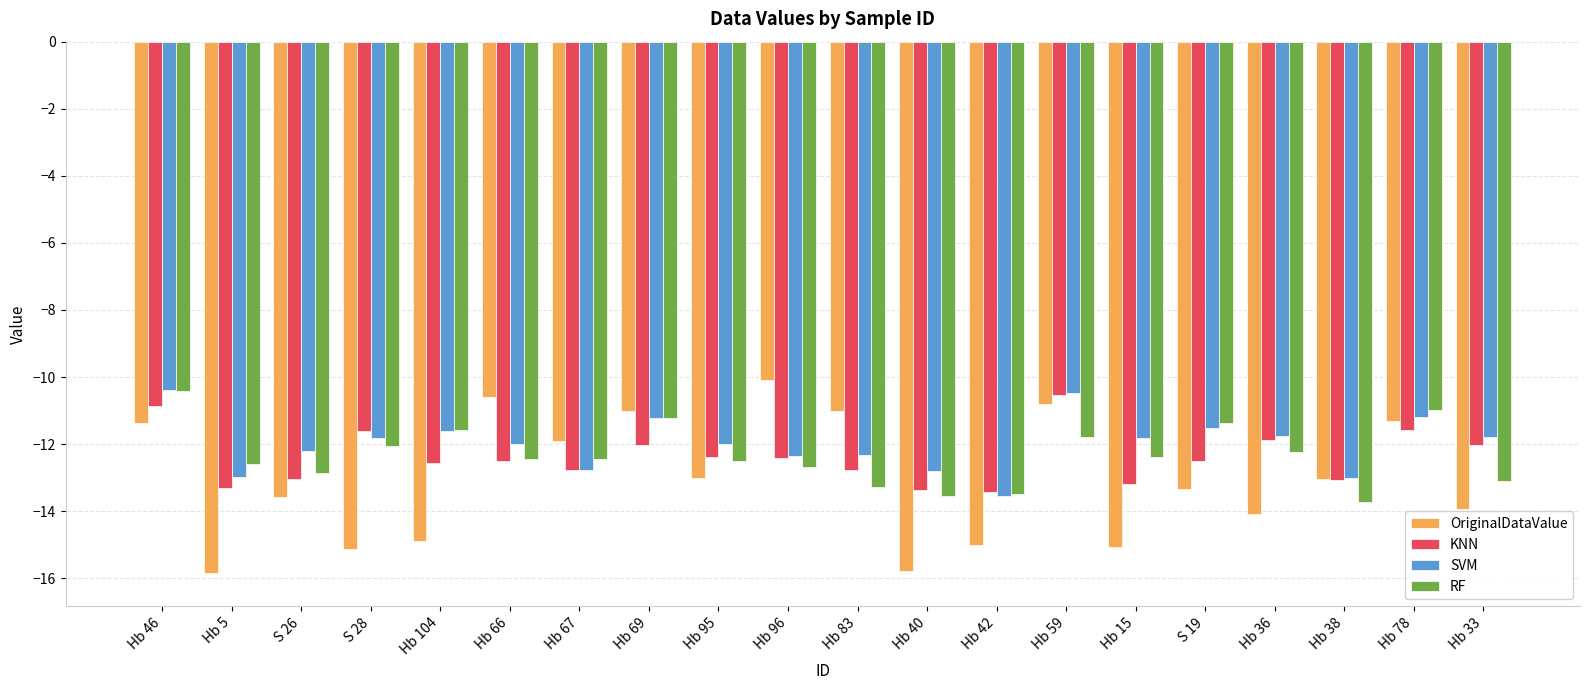

Where does the KNN series first go above -12?

Hb 46